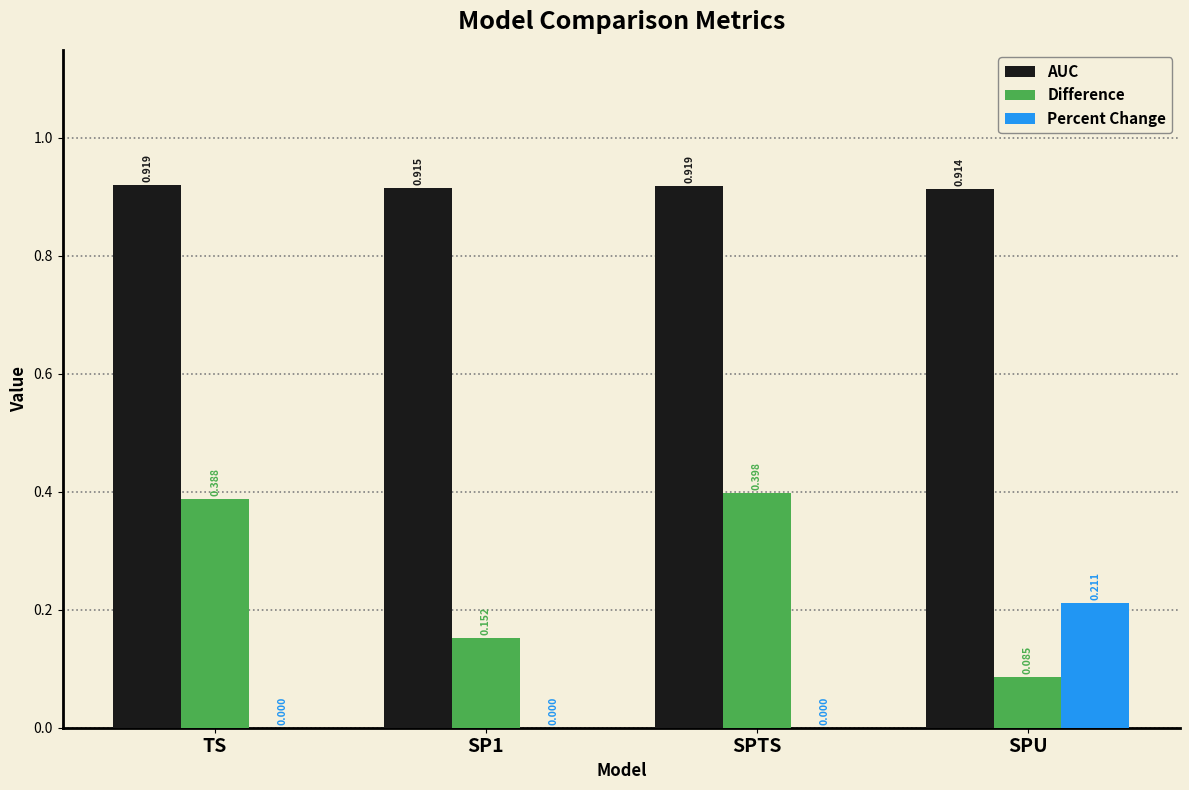

Are the bars grouped side by side (vs. stacked)?

Yes